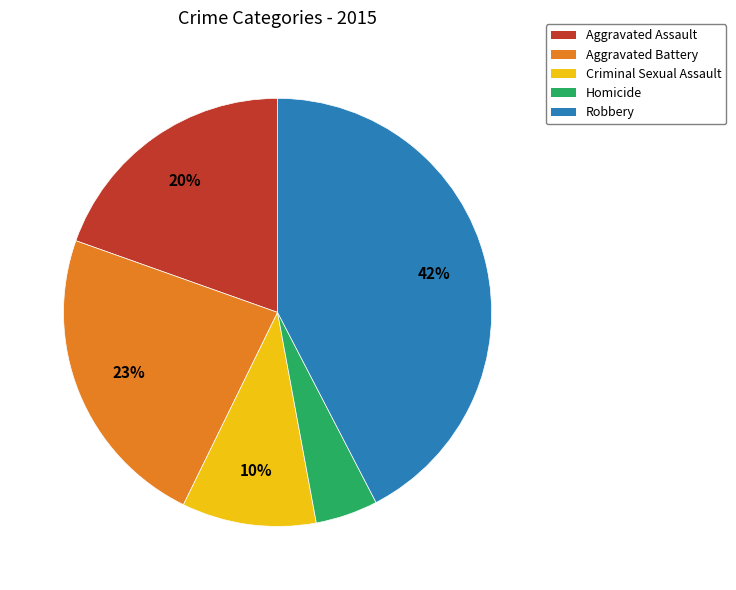

Approximately how many times larger is the value at Aggravated Battery compared to Robbery?

0.5